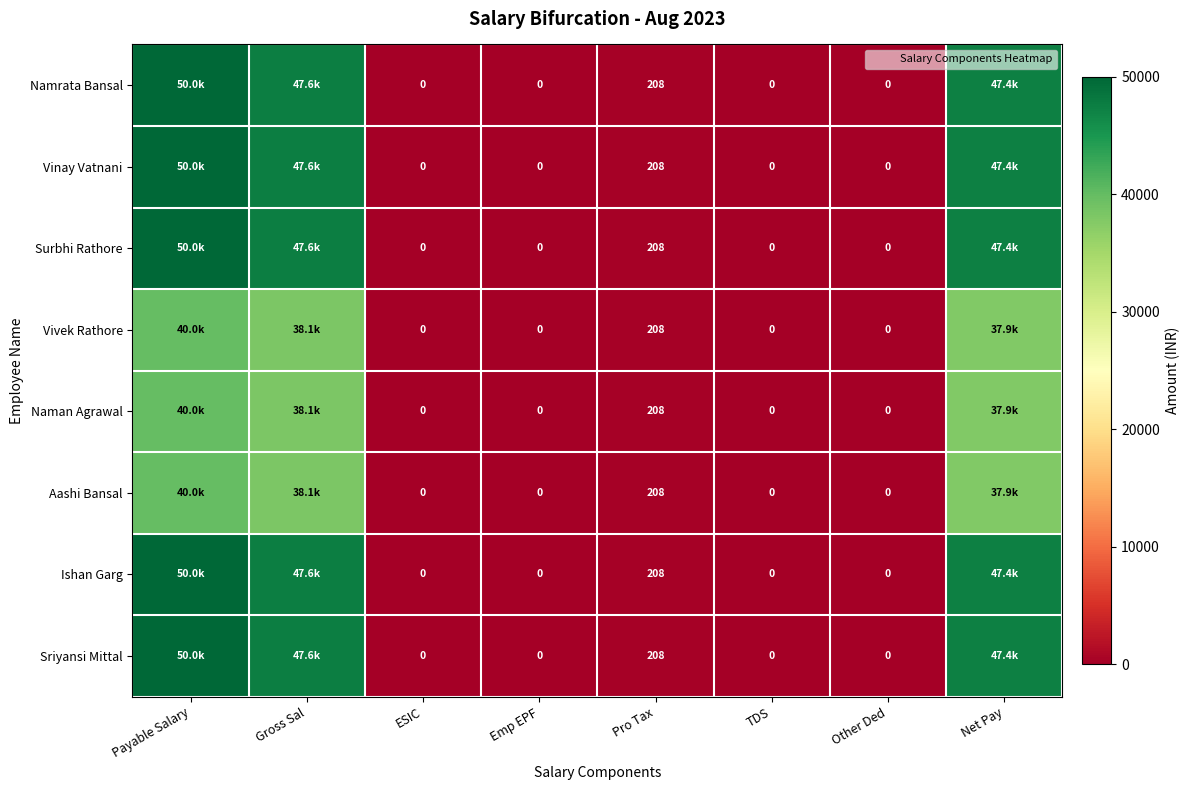

What is the average value of the Ishan Garg series?

18154.8